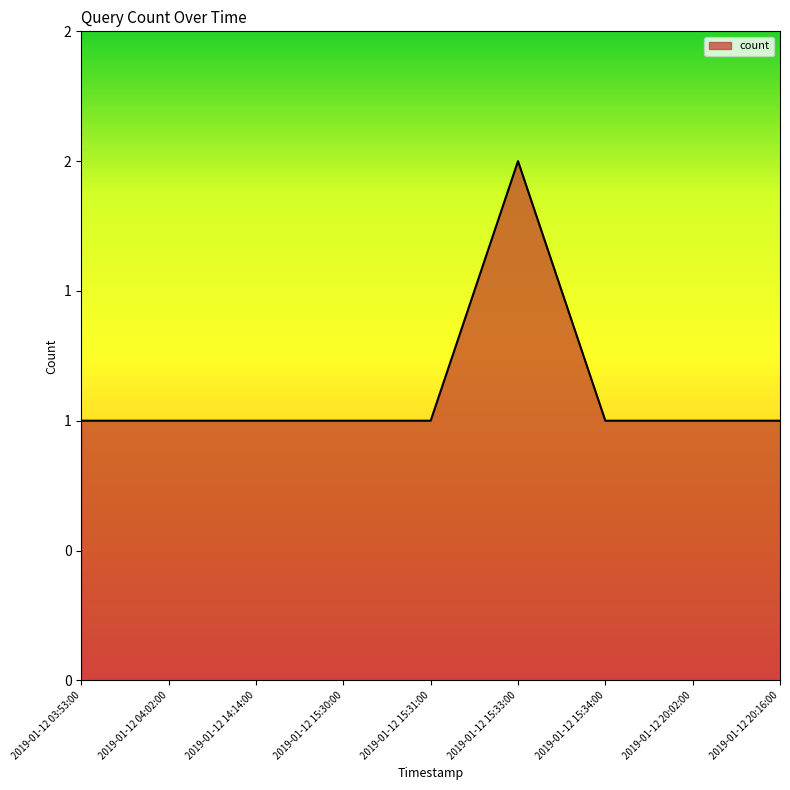

Does the chart display data point markers on the line(s)?

No